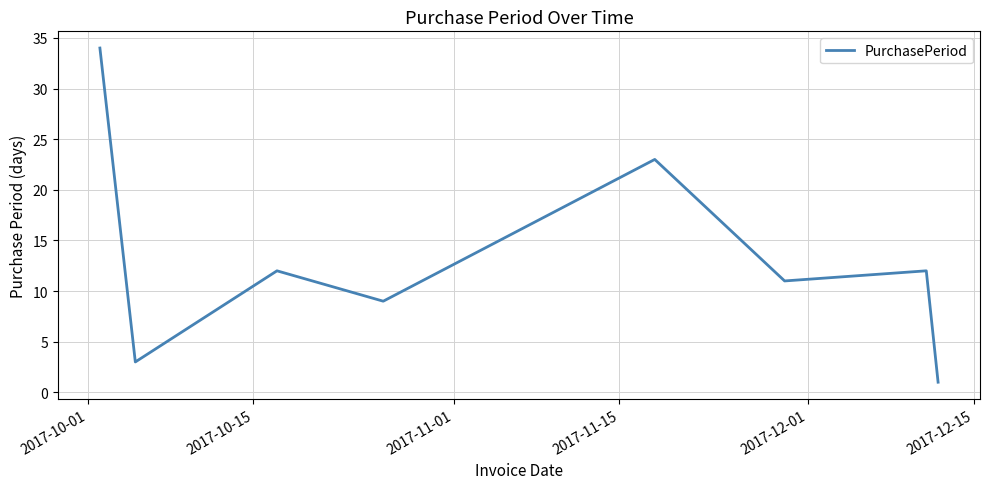

What is the difference between the maximum and minimum values?

33